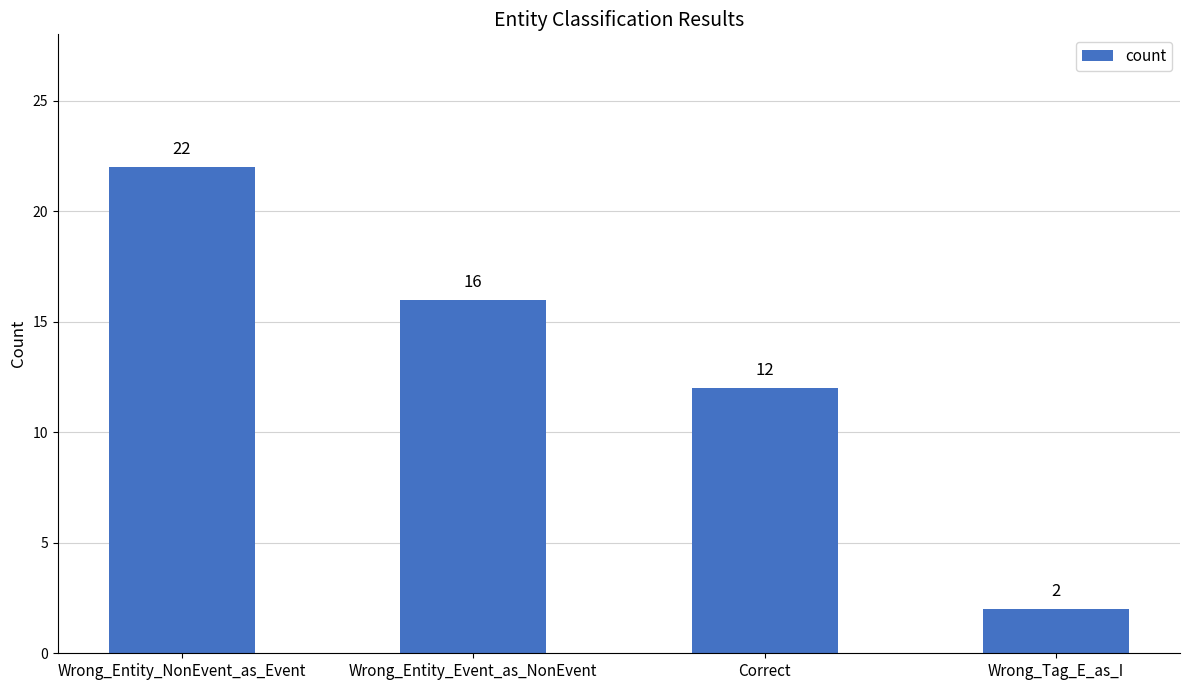

Rank the categories by value from lowest to highest.

Wrong_Tag_E_as_I, Correct, Wrong_Entity_Event_as_NonEvent, Wrong_Entity_NonEvent_as_Event